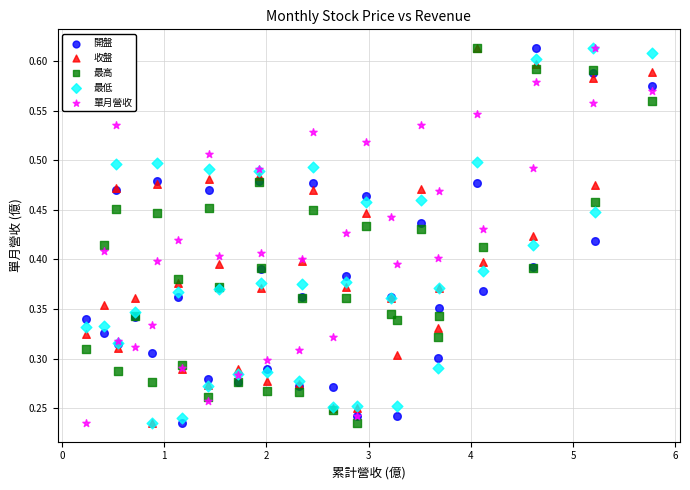

What are all the series names shown in the legend?

開盤, 收盤, 最高, 最低, 單月營收